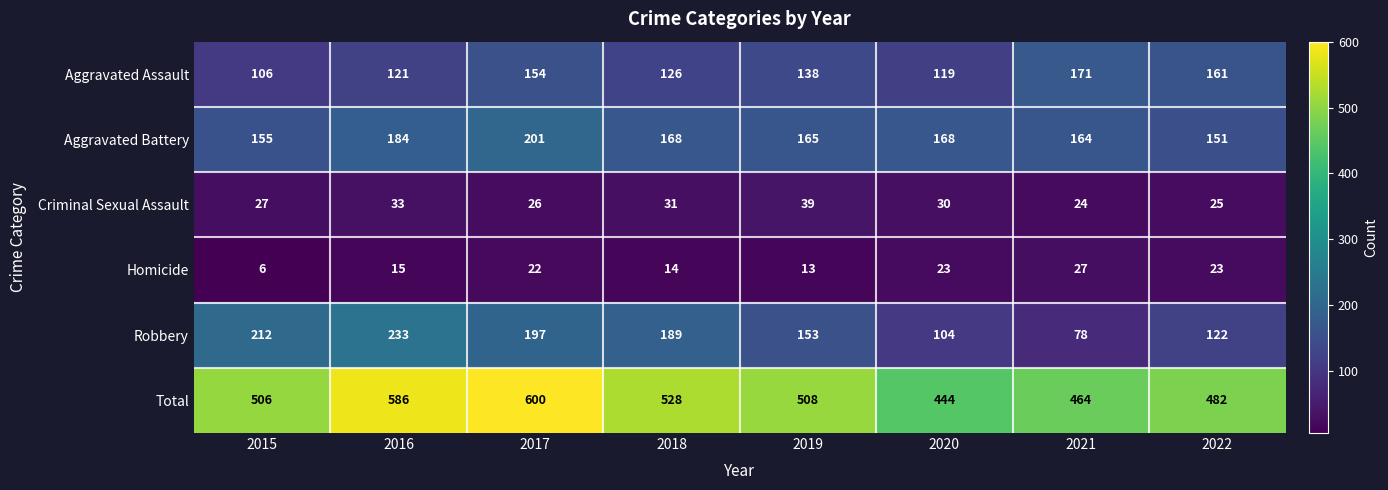

Between 2017 and 2020, which series saw the biggest shift?

Total